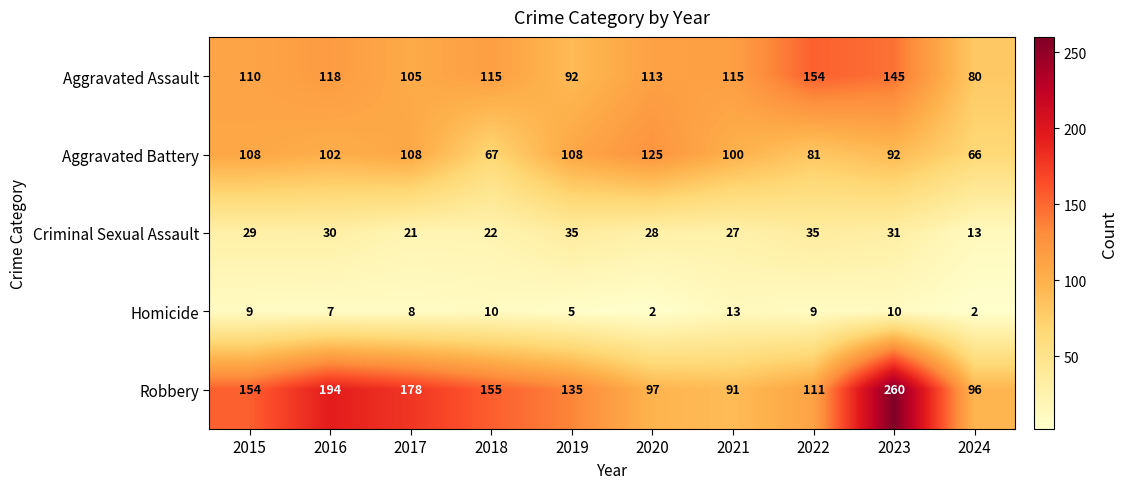

Where does the Aggravated Battery series first go above 102?

2015